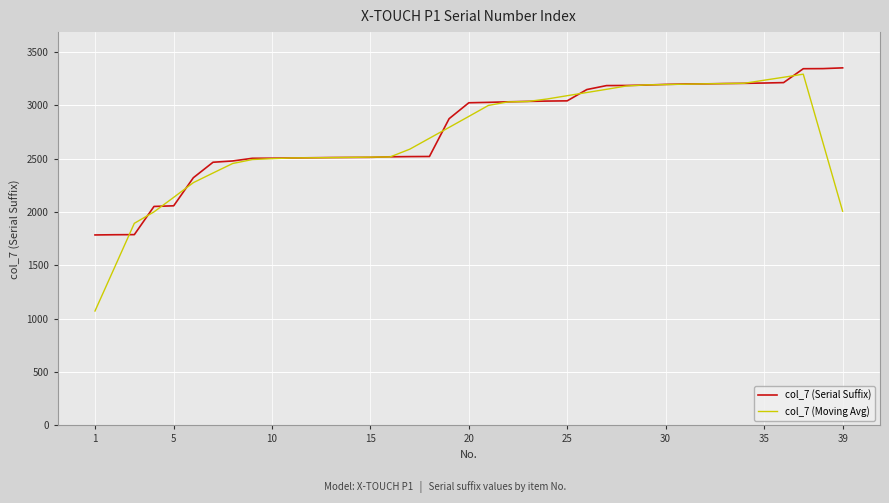

What is the smallest value displayed?

1071.4